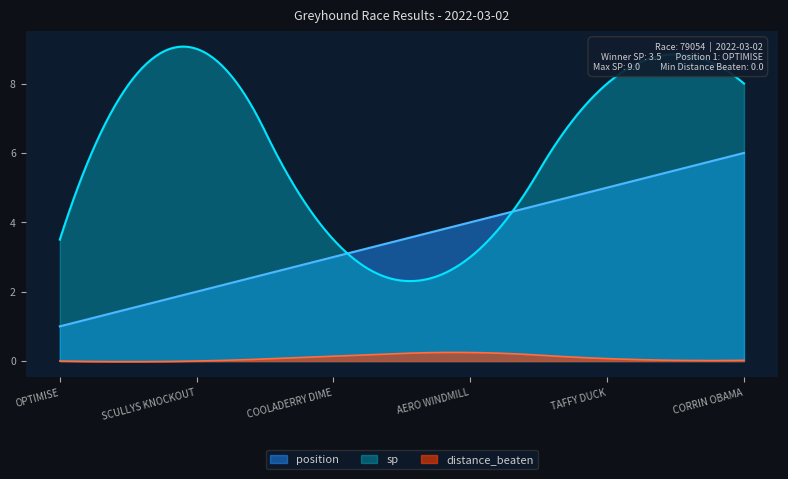

The value of position at OPTIMISE is 1.7. True or false?

False